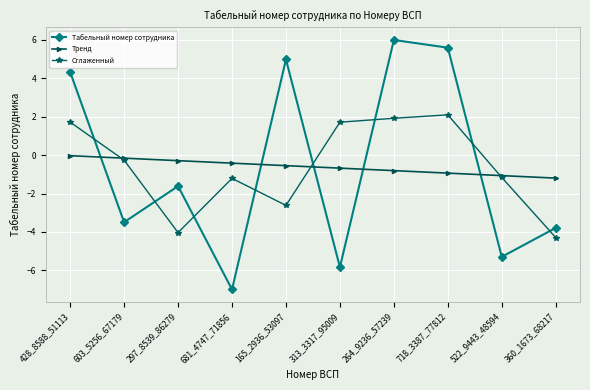

The value of Сглаженный at 360_1673_68217 is -4.3. True or false?

True